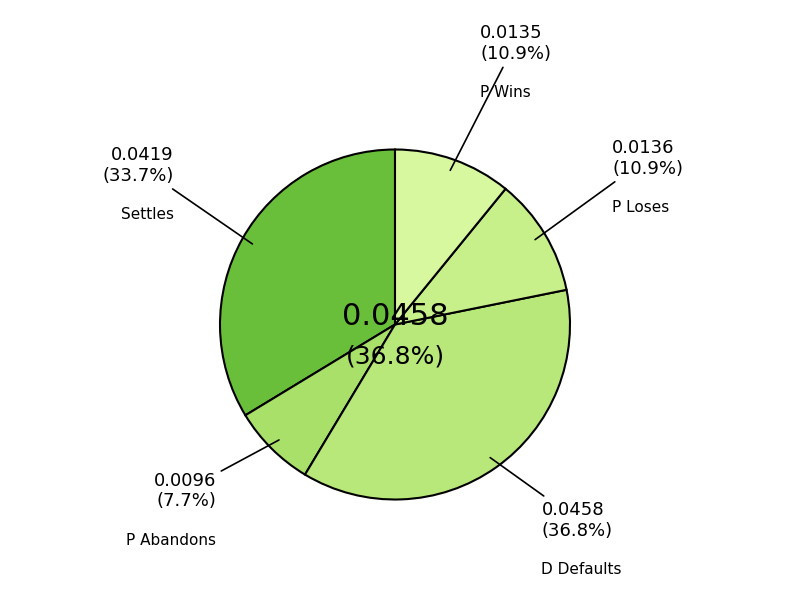

Rank the categories by value from highest to lowest.

D Defaults, Settles, P Loses, P Wins, P Abandons